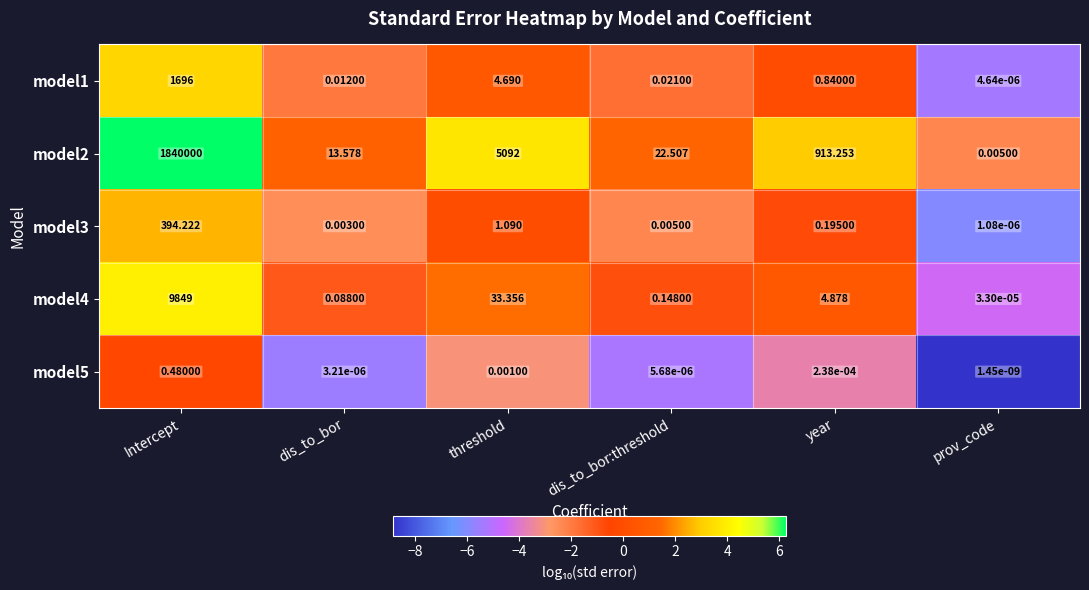

At which category does the chart reach its minimum across all series?

prov_code